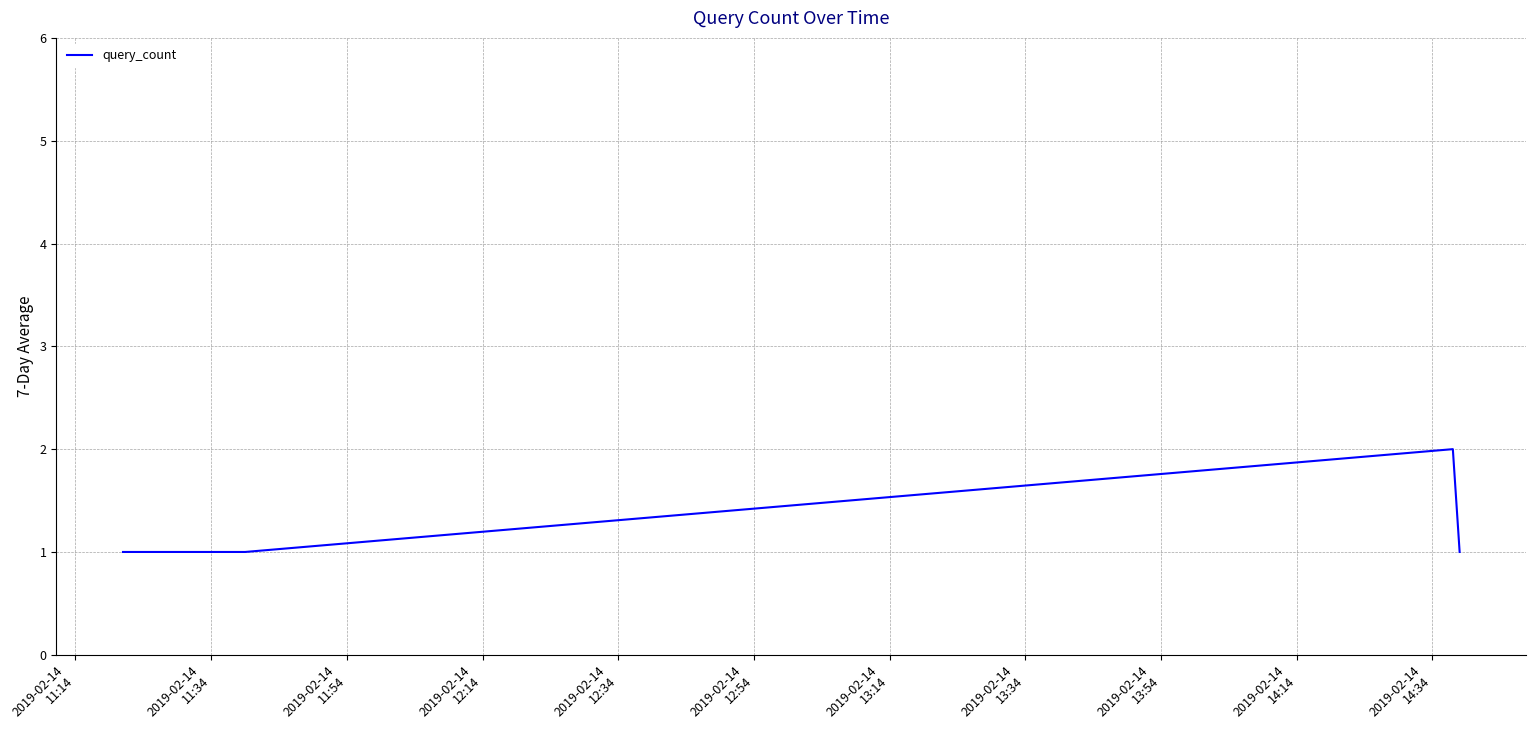

What is the sum of all values?

5